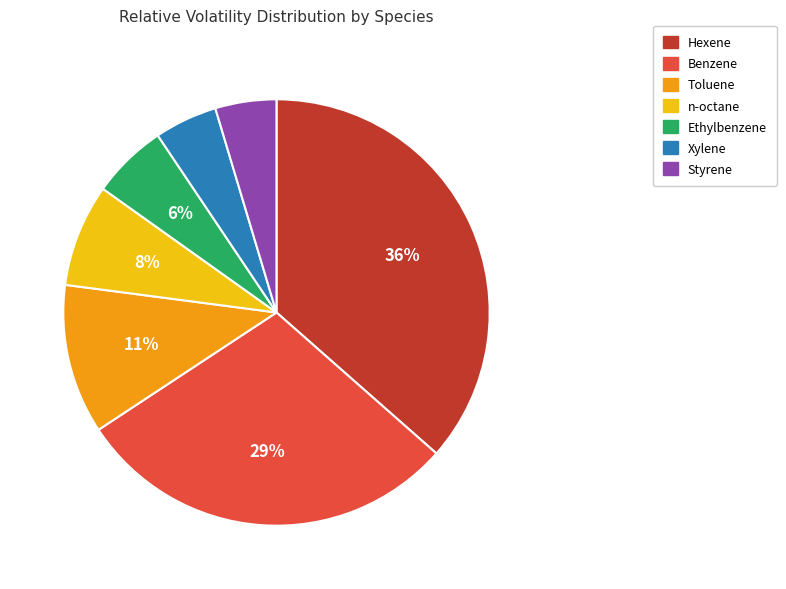

Which slice is the largest?

Hexene